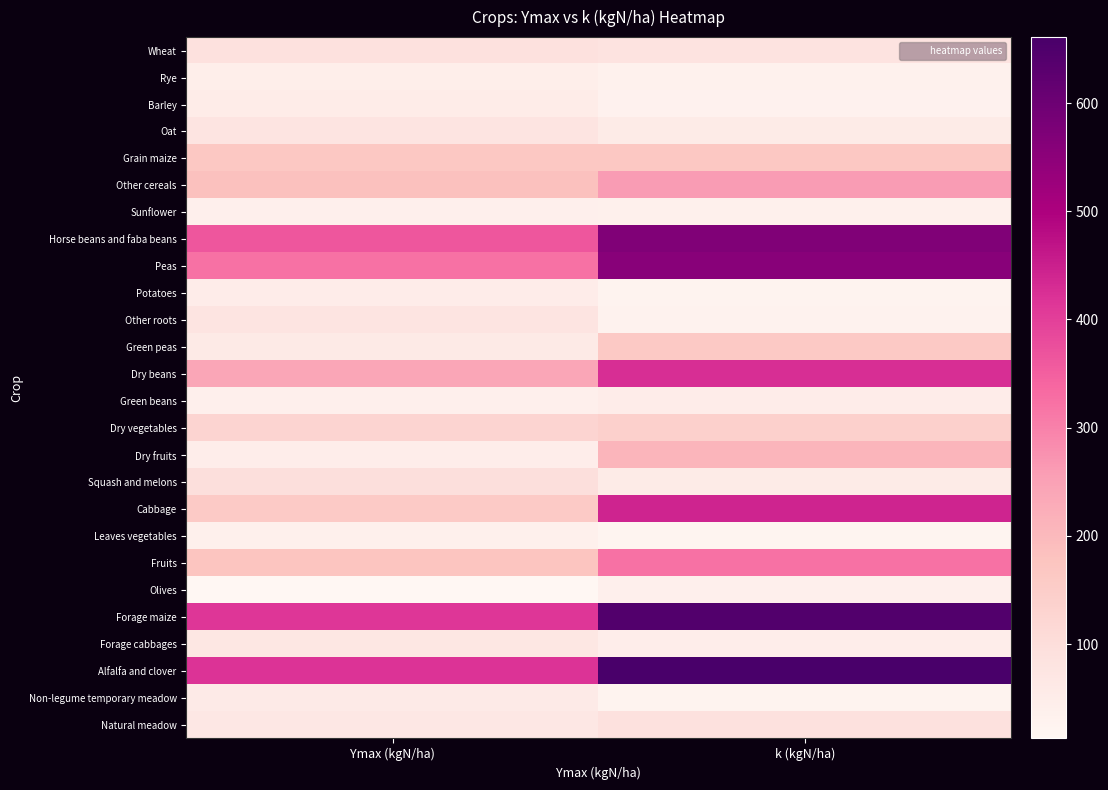

What is the difference between the highest and lowest values at k (kgN/ha)?

639